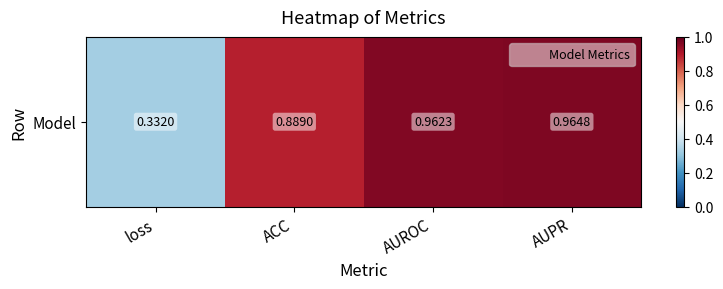

Count the number of data series in this chart.

1